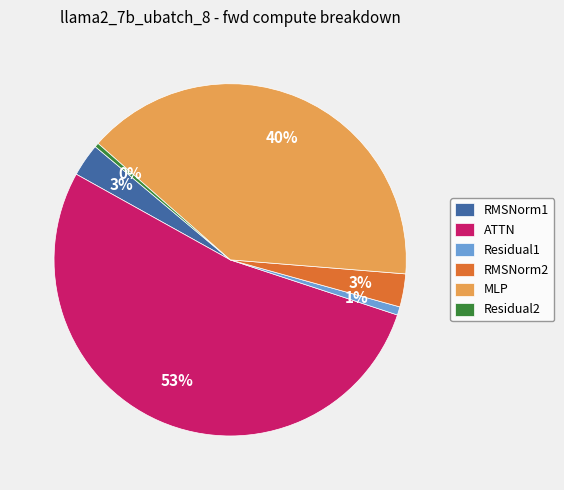

To the nearest percent, what is the difference between the largest and smallest slice percentages?

53%